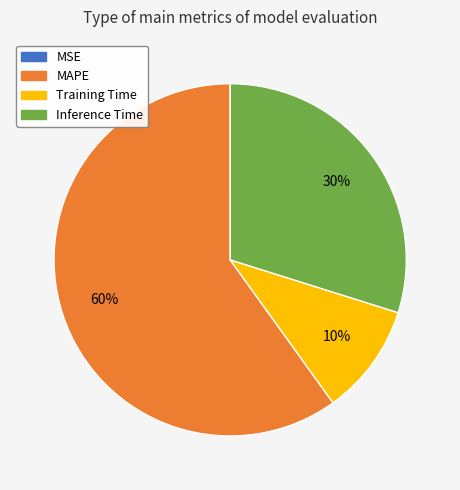

To the nearest percent, what is the difference between the largest and smallest slice percentages?

60%